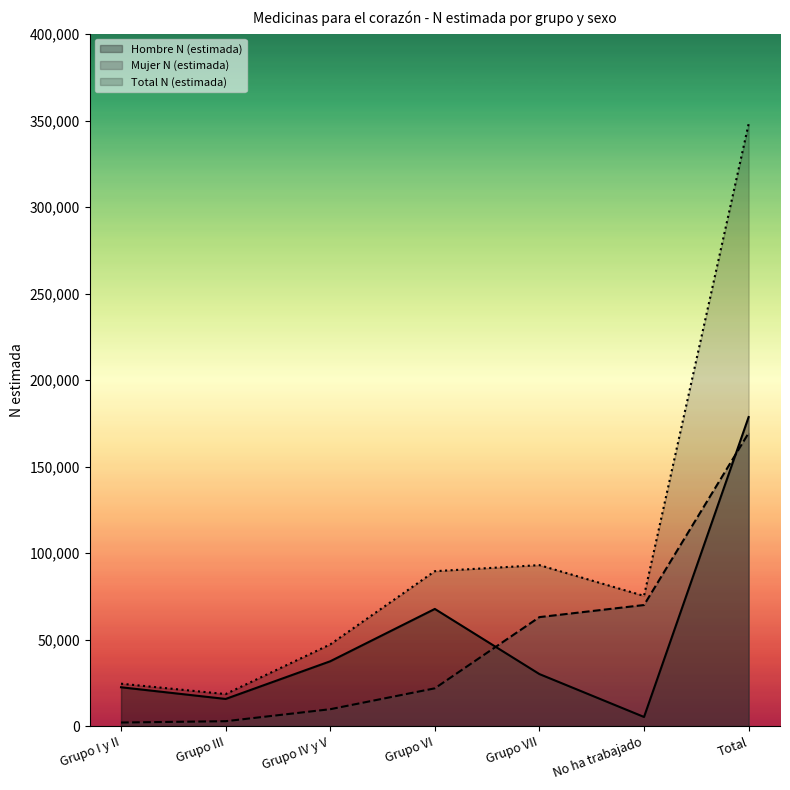

True or false: Total N (estimada) and Hombre N (estimada) cross at least once.

False